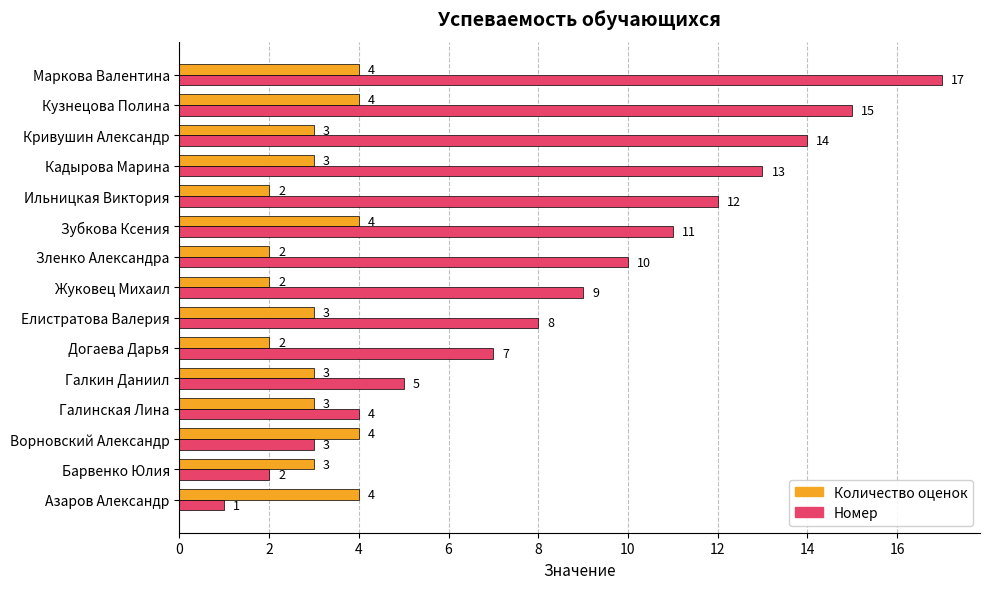

What are all the series names shown in the legend?

Количество оценок, Номер